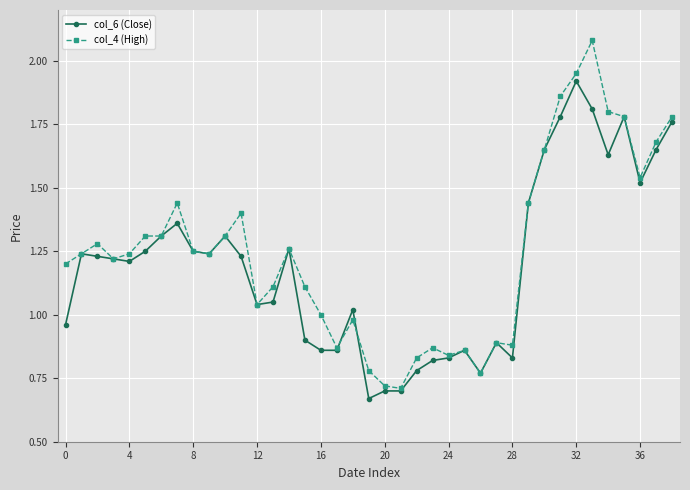

What is the sum of all col_4 (High) values?

48.5